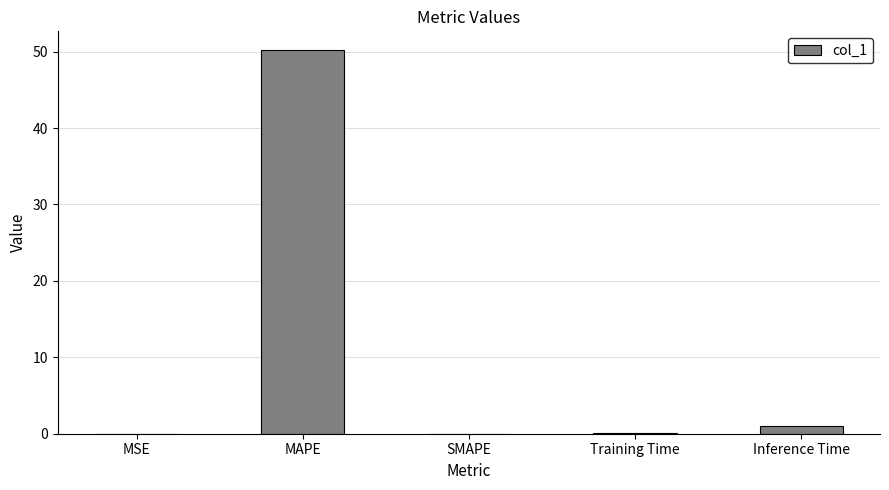

What is the average value?

10.2